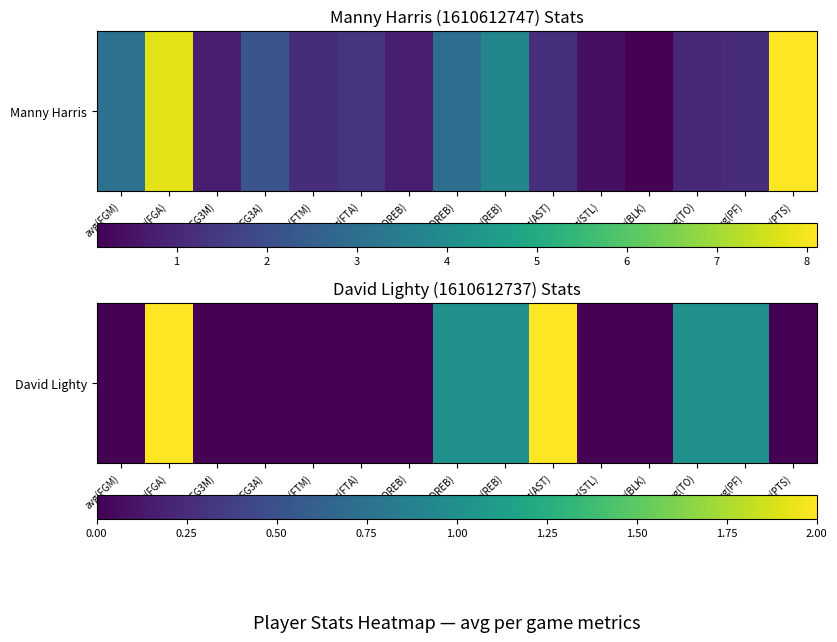

The value at avg(PTS) is 0. True or false?

True